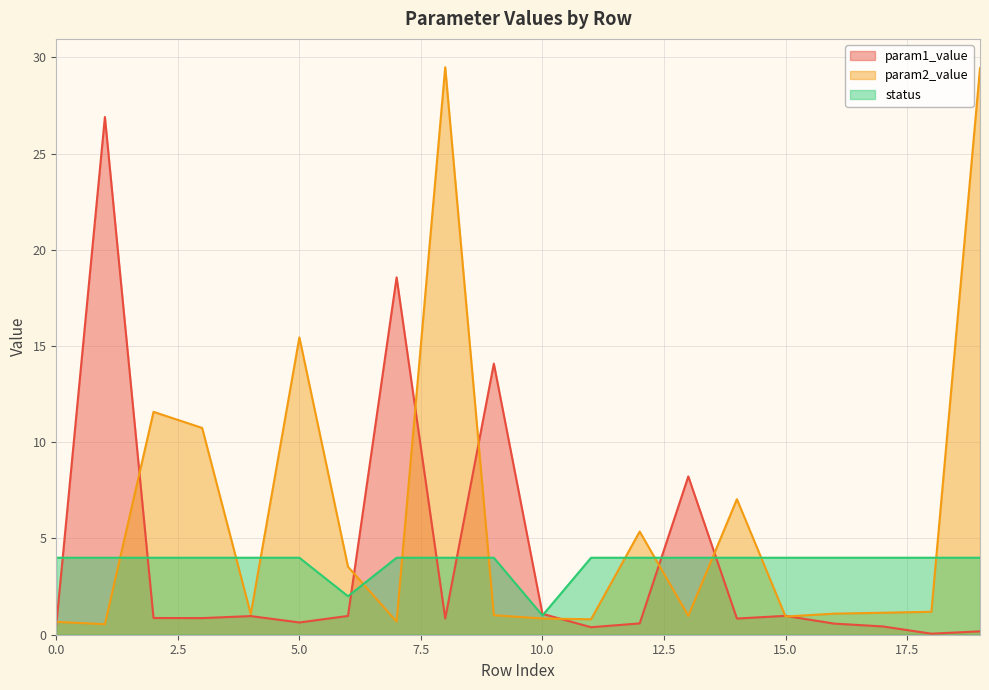

In param2_value, how many points are lower than both neighbors (excluding endpoints)?

6